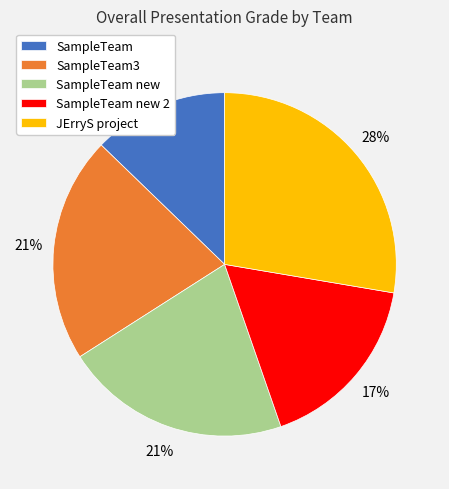

Which has a higher value, SampleTeam3 or SampleTeam new 2?

SampleTeam3